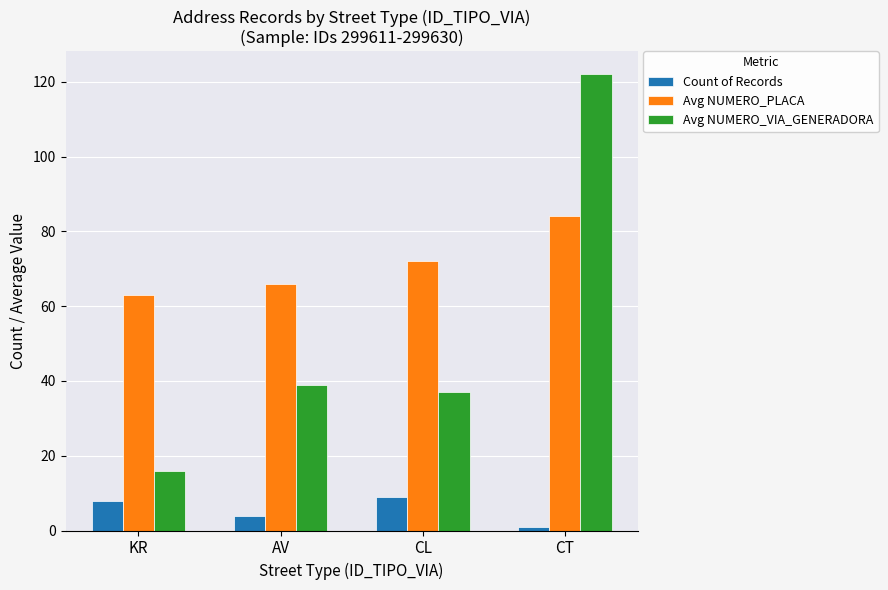

What is the label of the 1st bar from the right?

CT